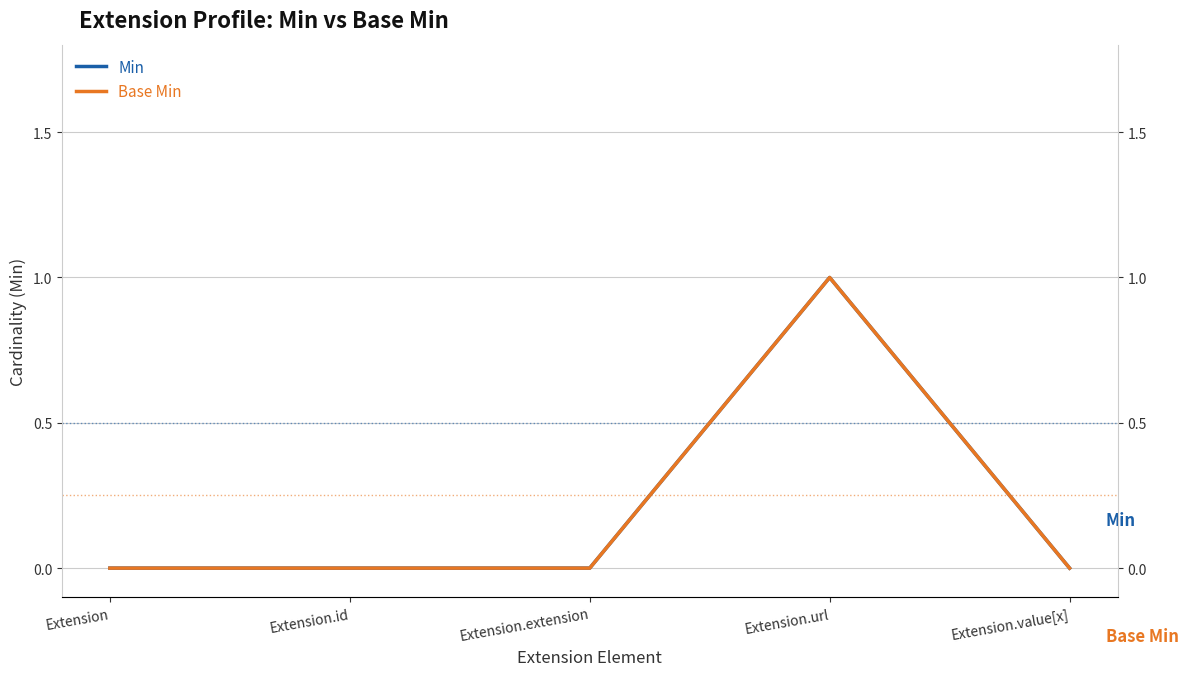

What is the highest value of the Base Min series?

1